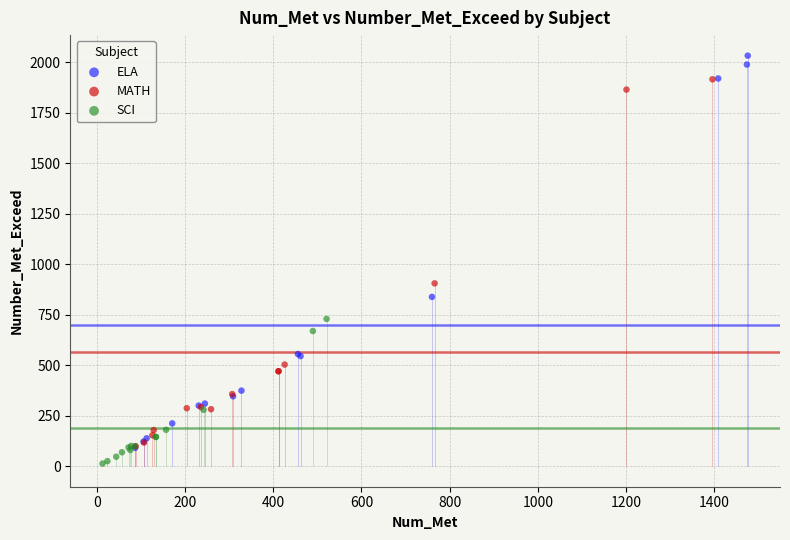

Which series contains the highest Y value?

ELA